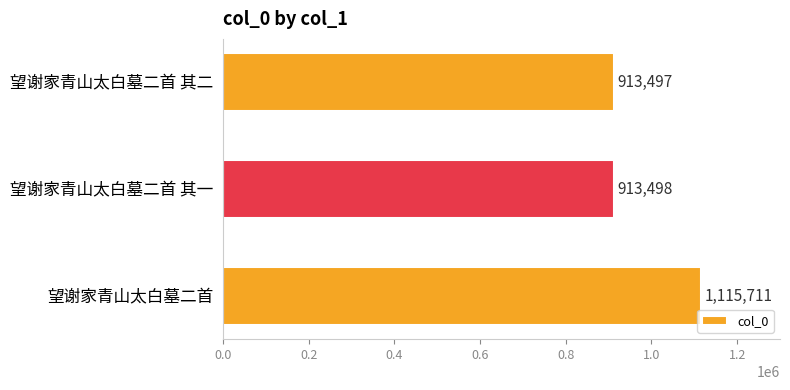

True or false: the data shows 1444920 at 望谢家青山太白墓二首 其一.

False